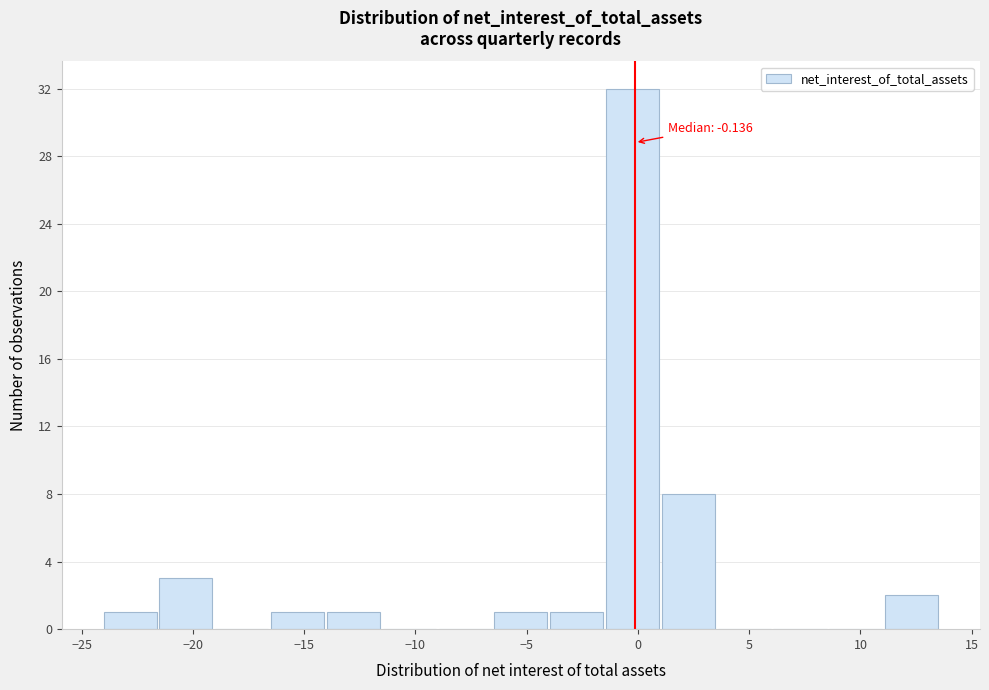

Which range on the x-axis has the tallest bar?

-1.5 to 1.0